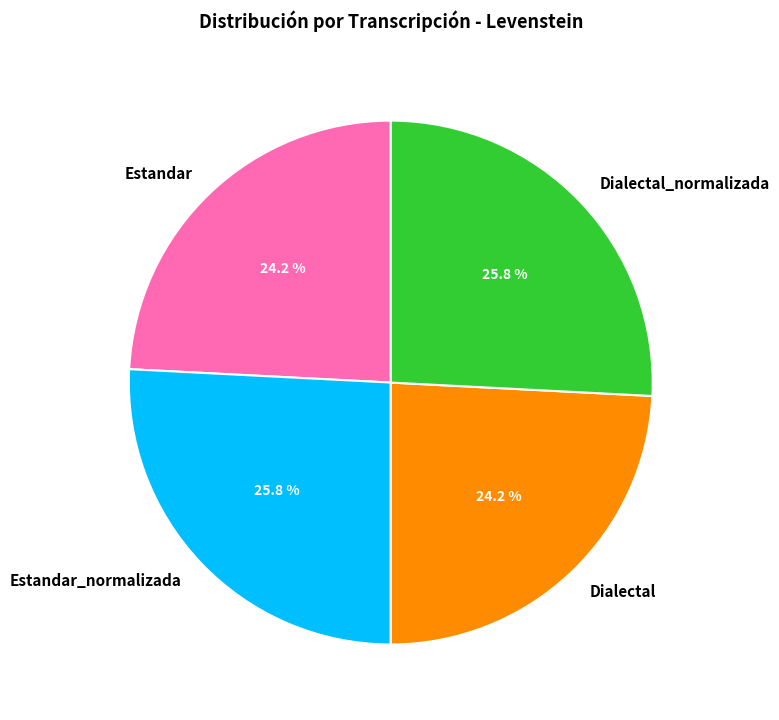

How many segments does this pie chart have?

4